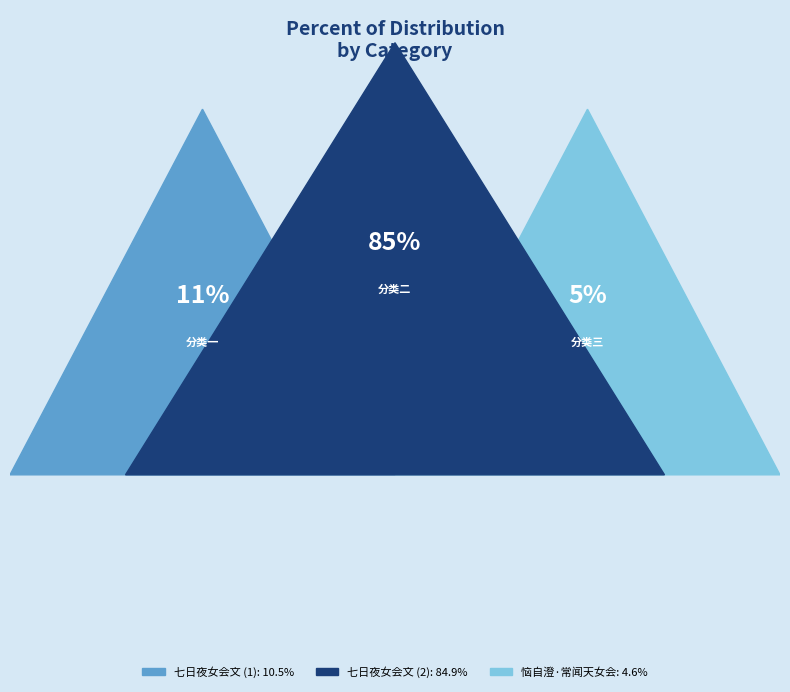

To the nearest percent, what is the difference between the largest and smallest slice percentages?

80%